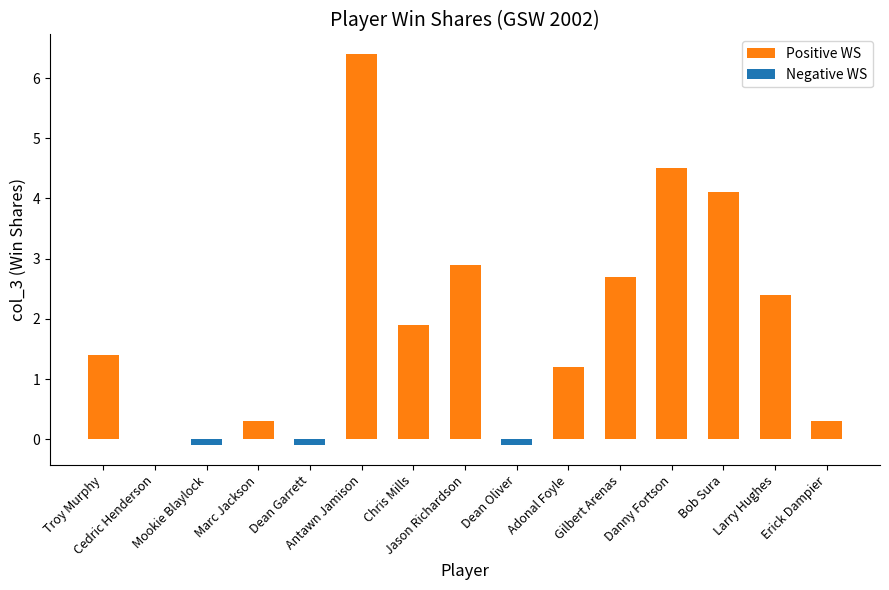

How many data points are above 1?

9